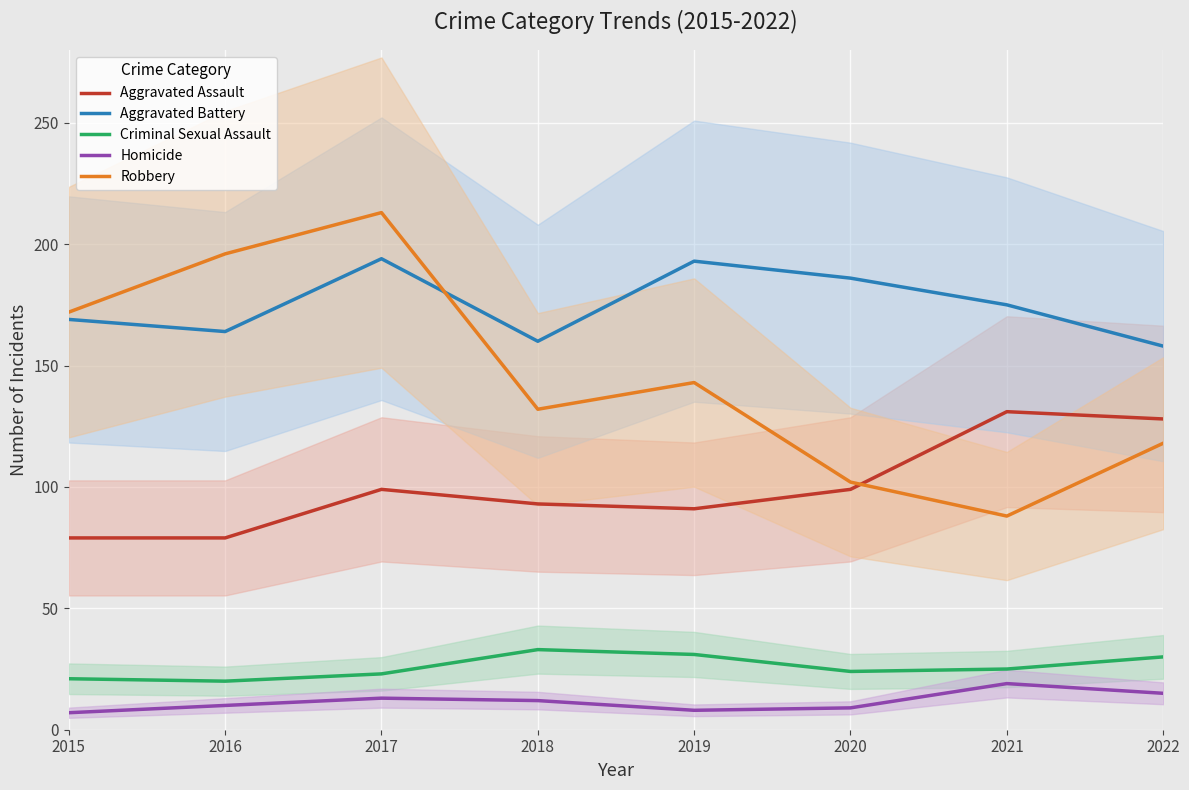

Which has a higher value, 2021 or 2017?

2021